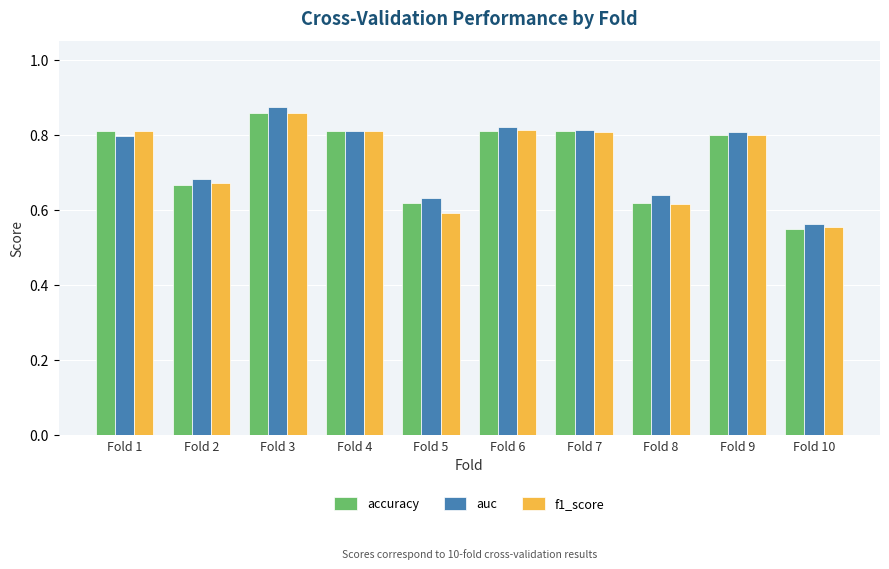

Which category has the highest value in the f1_score series?

Fold 3